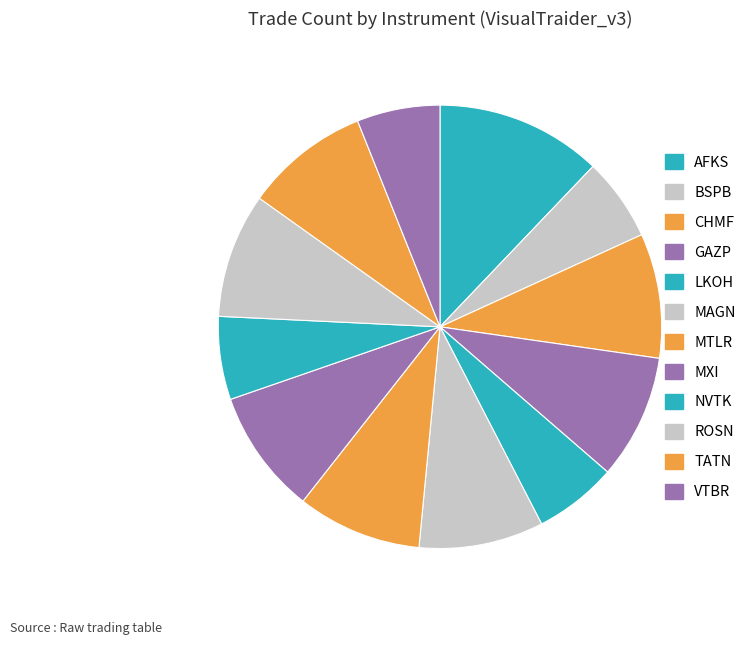

How many segments does this pie chart have?

12